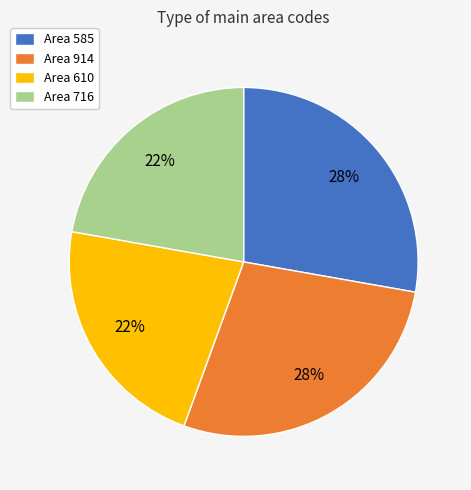

Which has a higher value, Area 716 or Area 585?

Area 585